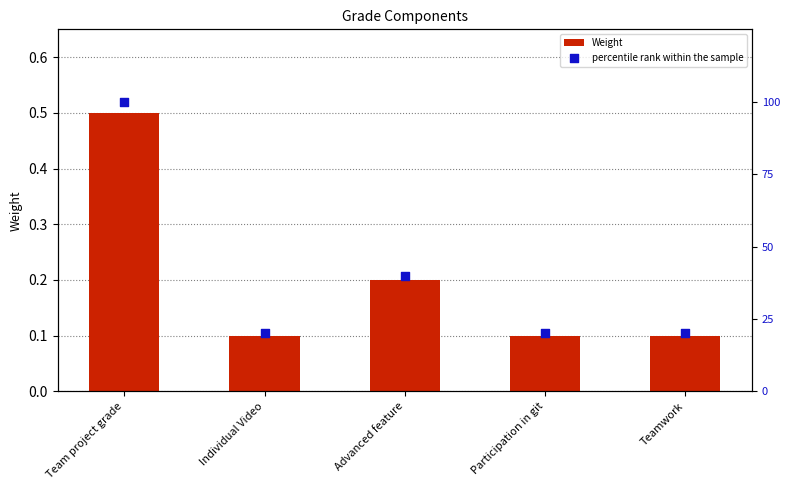

At how many categories does at least one series exceed 8?

5